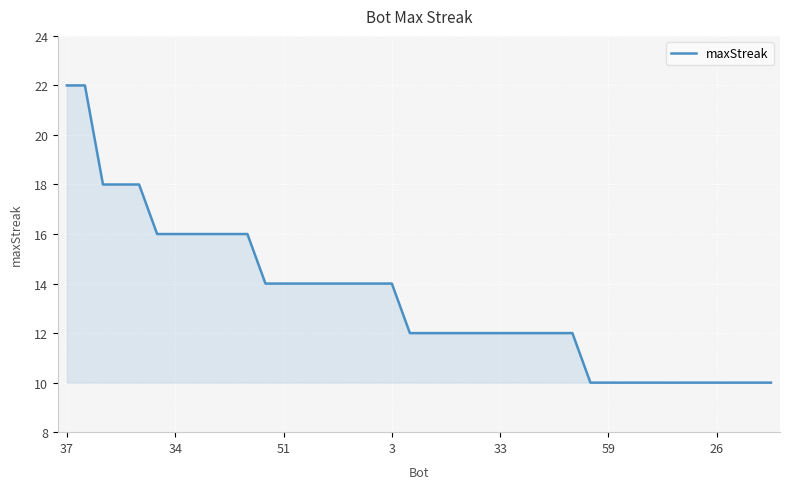

Reading left to right, extract all data points from this chart.

22	22	18	18	18	16	16	16	16	16	16	14	14	14	14	14	14	14	14	12	12	12	12	12	12	12	12	12	12	10	10	10	10	10	10	10	10	10	10	10